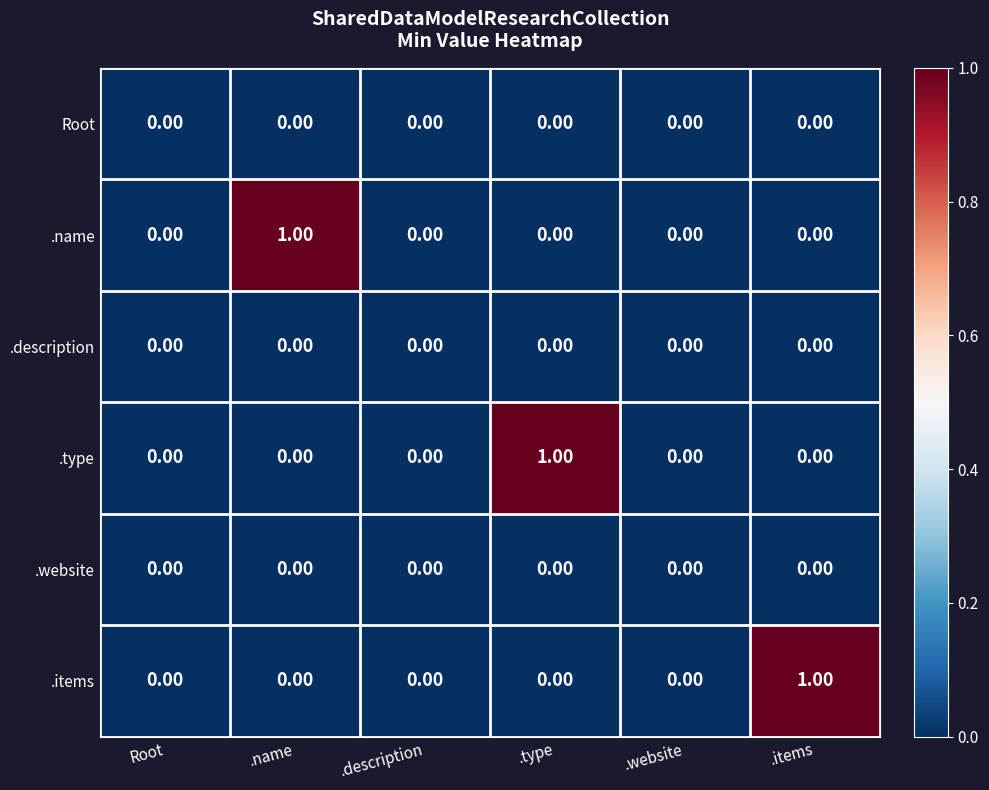

Which series changed the most between .website and .items?

.items